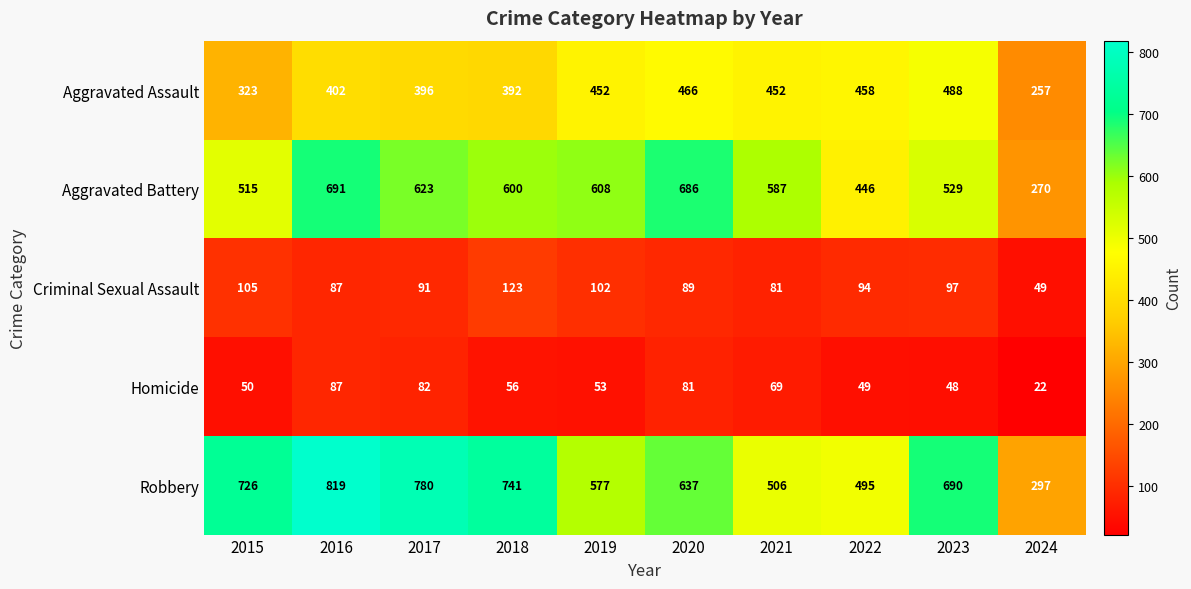

Which category has the highest value across all series?

2016